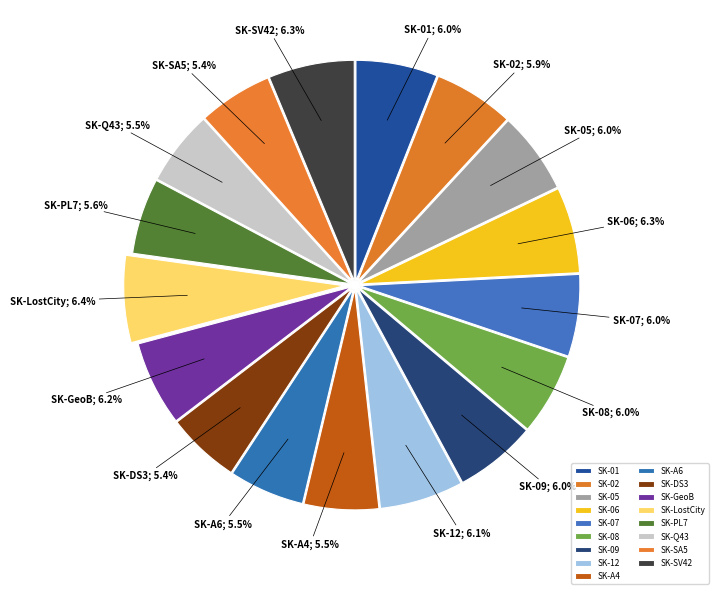

Which category has the smallest portion of the pie?

SK-DS3